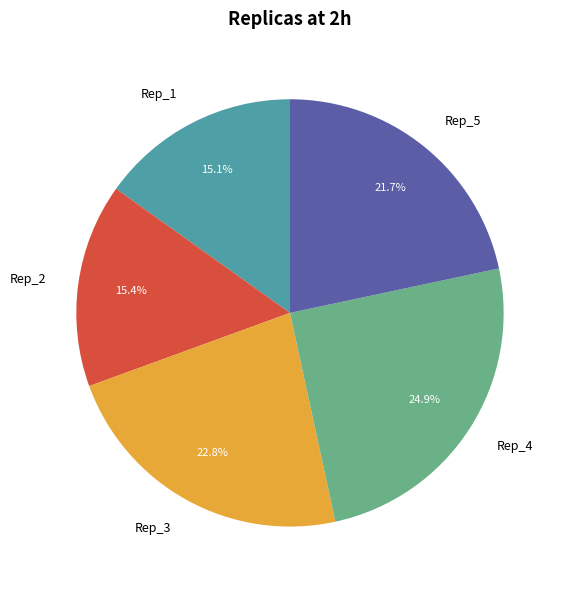

Does Rep_1 account for over 50% of the chart?

No